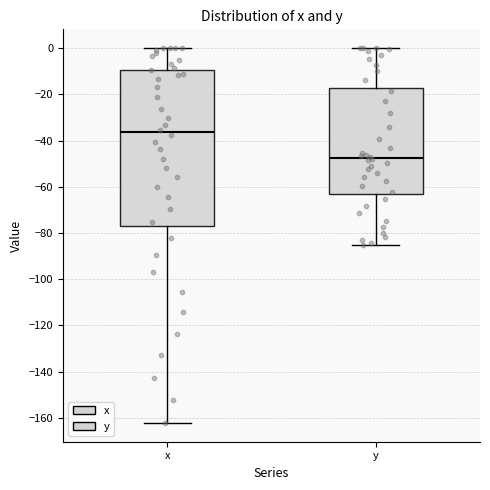

Where does the upper whisker of the box for x end on the y-axis? The values are not printed on the chart, so give them approximately, as read against the axis.

0